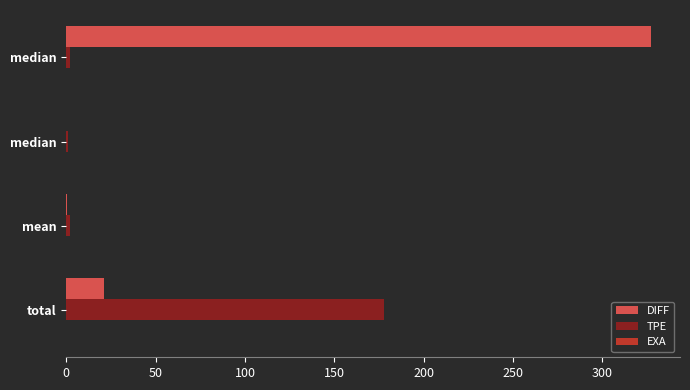

What is the difference between the maximum and minimum values in the TPE series?

176.7